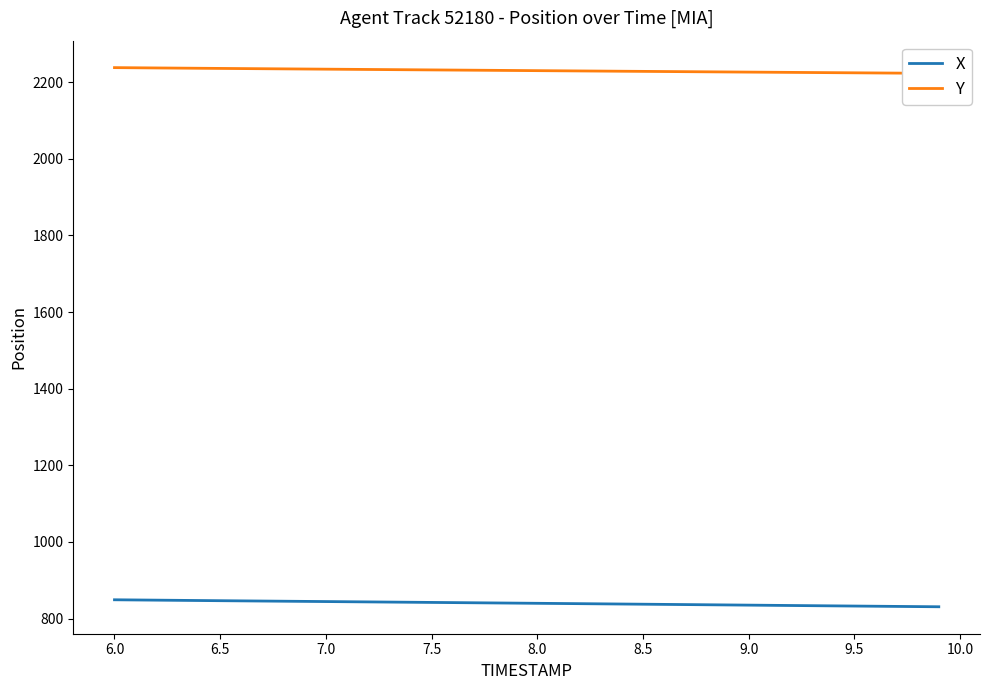

Reading right to left, transcribe all the data shown in this chart.

X: 830.8	831.2	831.7	832.2	832.6	833.1	833.6	834.1	834.5	835.0	835.5	836.0	836.5	837.0	837.4	837.9	838.4	838.8	839.3	839.8	840.2	840.7	841.2	841.6	842.1	842.5	843.0	843.4	843.9	844.3	844.8	845.2	845.7	846.1	846.6	847.1	847.5	848.0	848.5	849.0
Y: 2222.9	2223.3	2223.6	2224.0	2224.4	2224.8	2225.1	2225.5	2225.9	2226.2	2226.6	2227.0	2227.4	2227.7	2228.1	2228.5	2228.9	2229.3	2229.6	2230.0	2230.4	2230.8	2231.2	2231.6	2231.9	2232.3	2232.7	2233.1	2233.5	2233.9	2234.3	2234.7	2235.1	2235.4	2235.8	2236.2	2236.7	2237.1	2237.5	2237.9